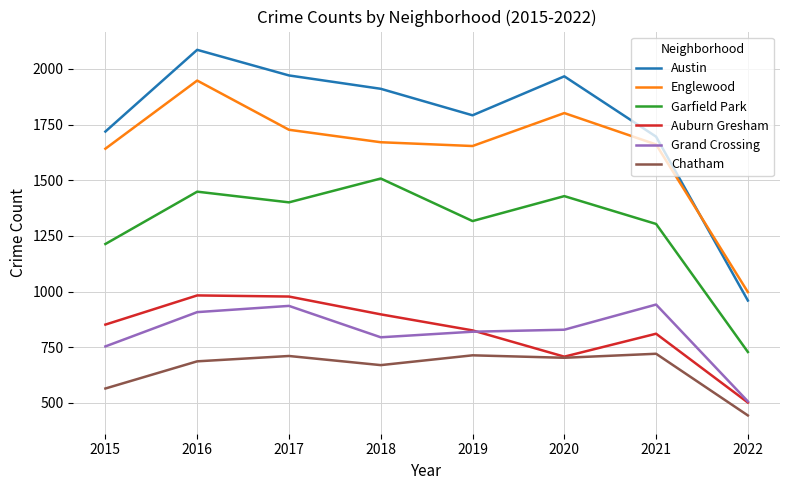

What is the spread (max minus min) of values at 2015?

1154